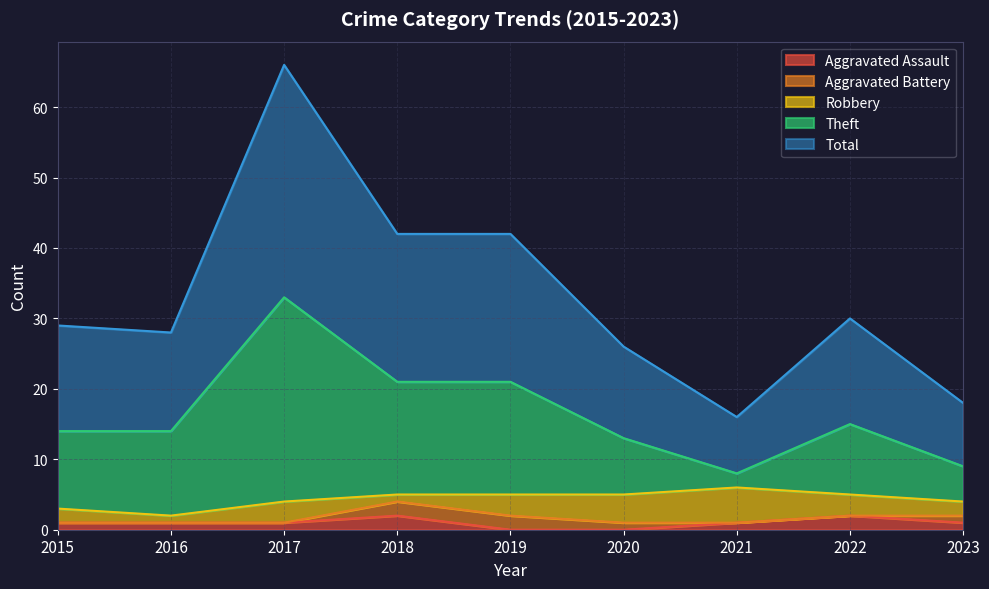

How many values in the Aggravated Assault series are below 1?

2